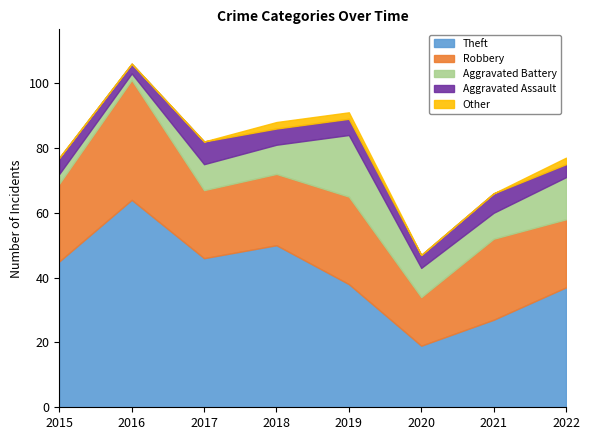

Between 2022 and 2016, which is larger?

2016